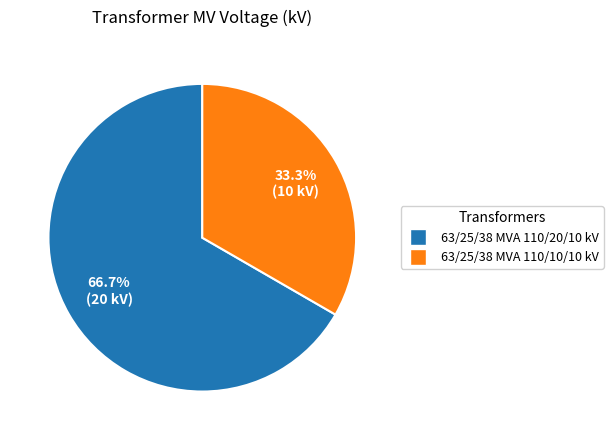

Does 63/25/38 MVA 110/10/10 kV account for over 50% of the chart?

No